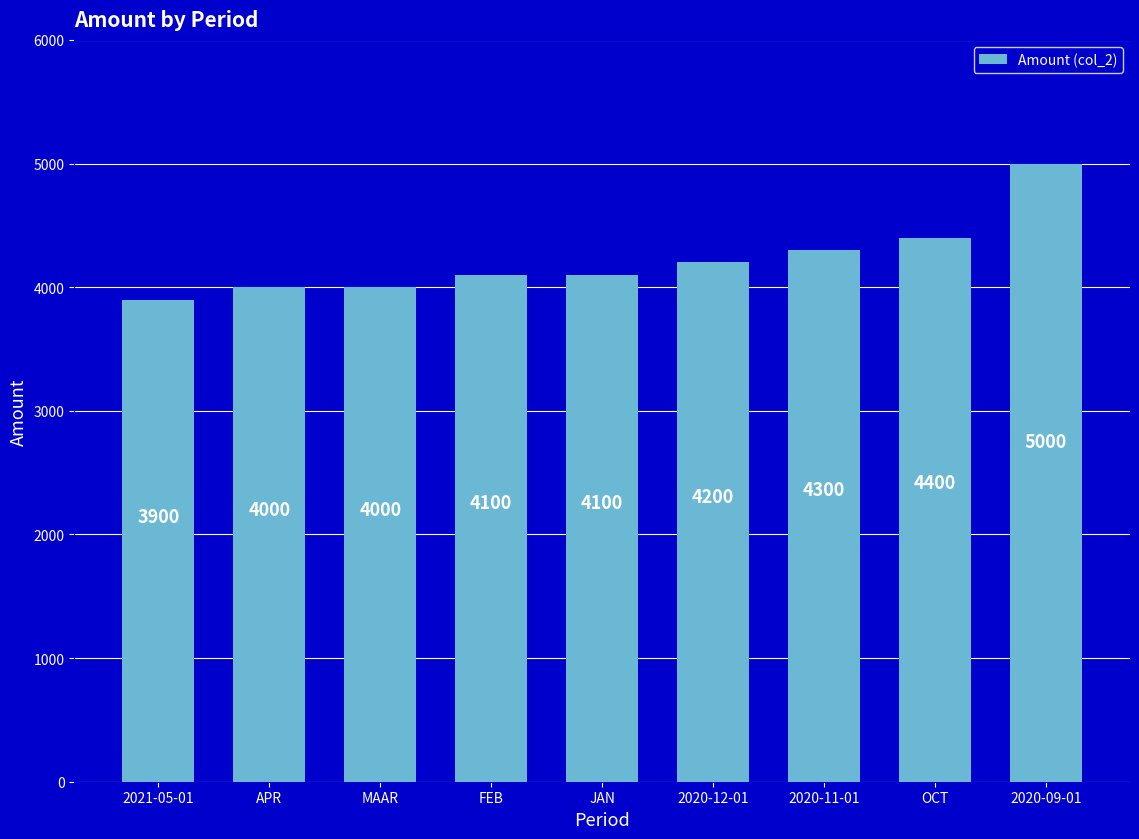

What is the change in value from FEB to OCT?

+300